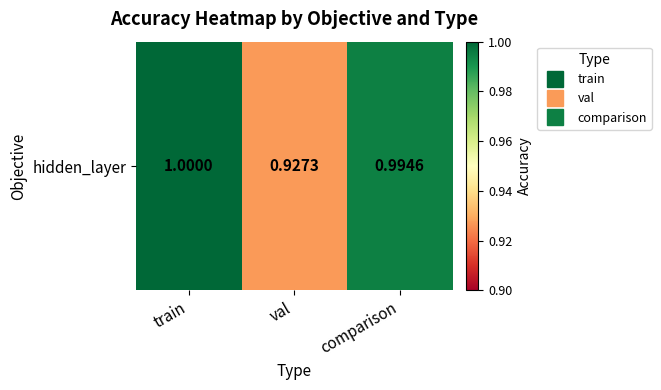

List the labels in order of value, largest first.

train, comparison, val